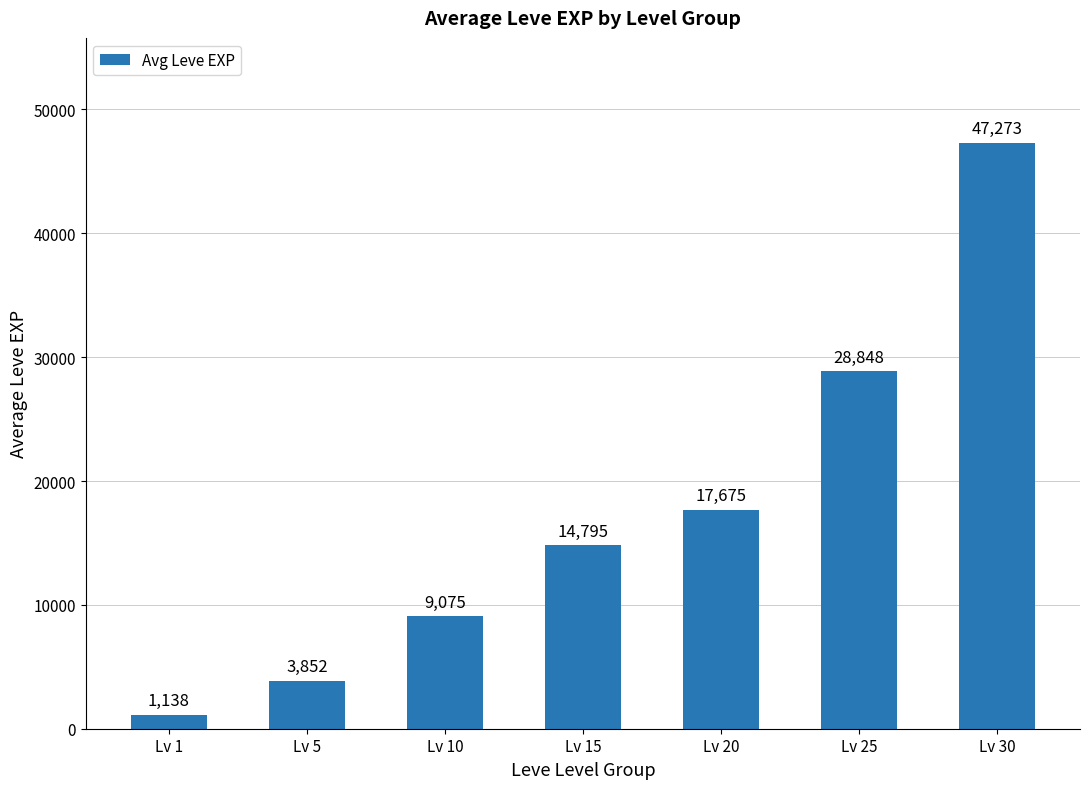

What is the ratio of the value at Lv 30 to the value at Lv 5?

12.3